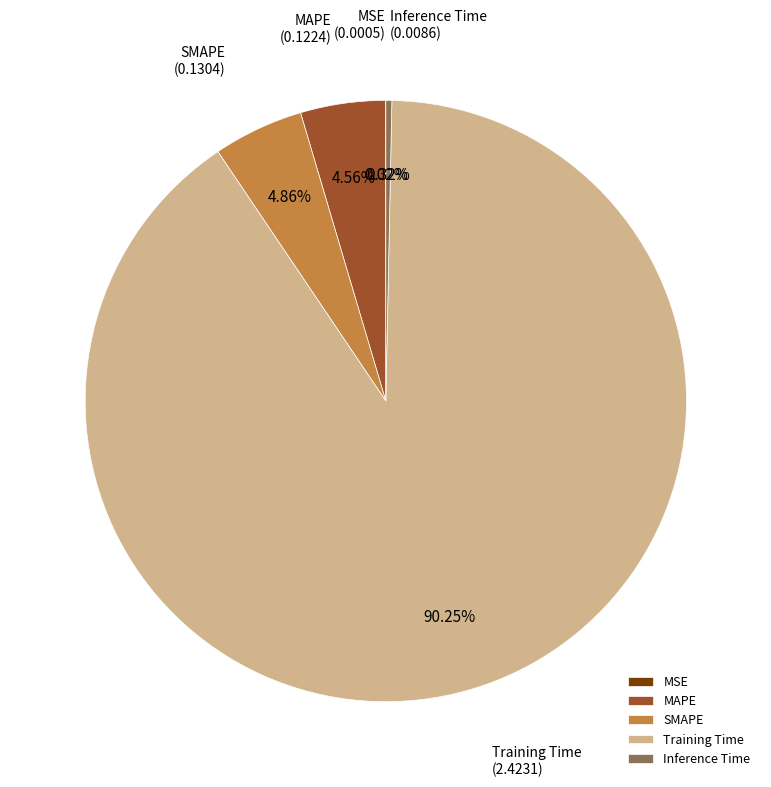

Is there any slice that represents more than half of the pie?

Yes